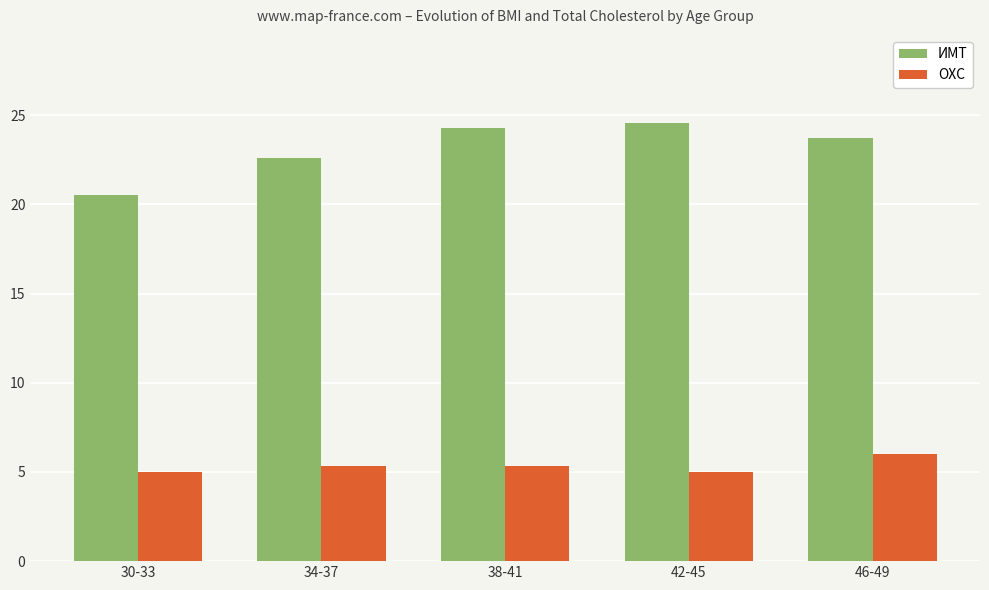

Which series has the largest range (max minus min)?

ИМТ